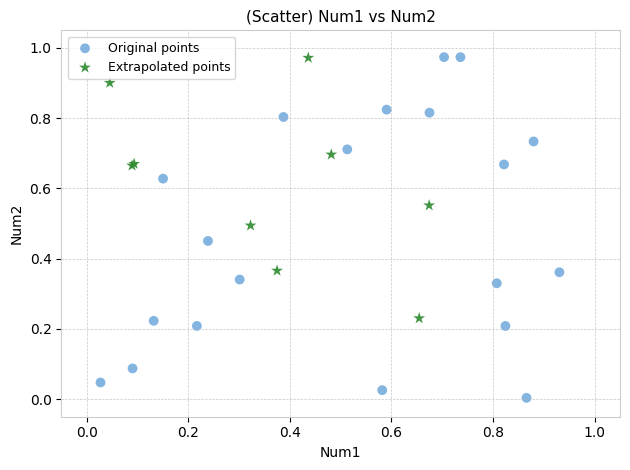

Which series reaches the minimum Y coordinate?

Original points